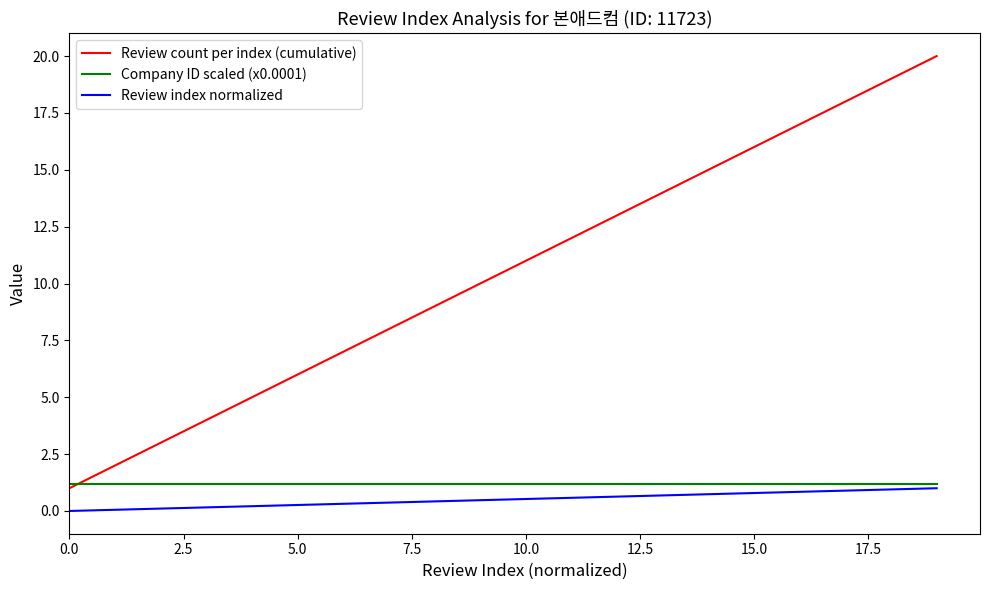

Which series has the widest spread of values?

Review count per index (cumulative)